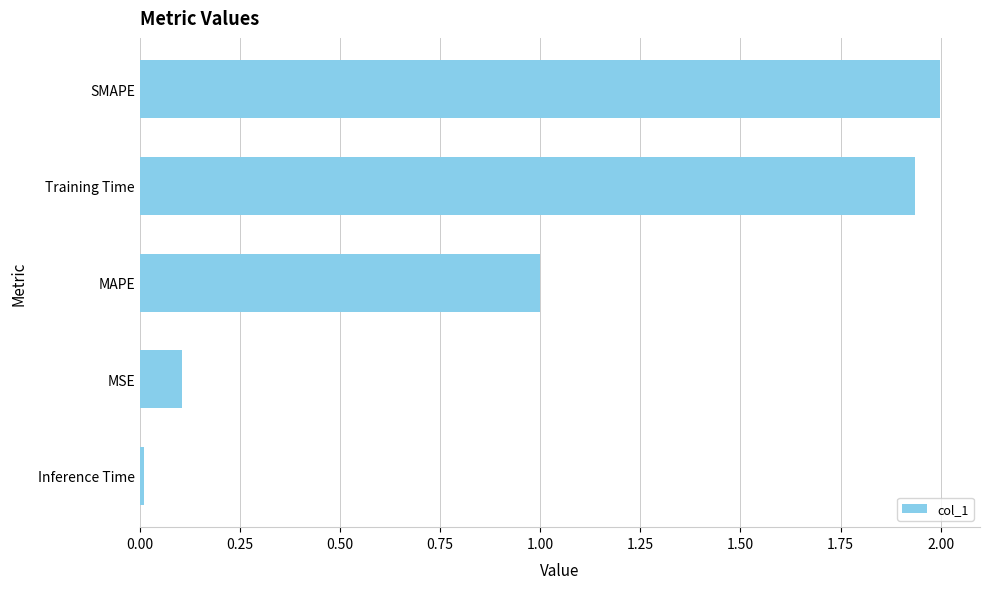

What is the maximum value shown in the chart?

2.0